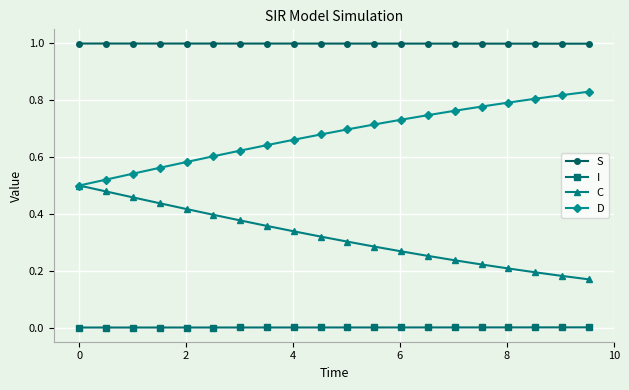

Which series has the largest total across all categories?

S